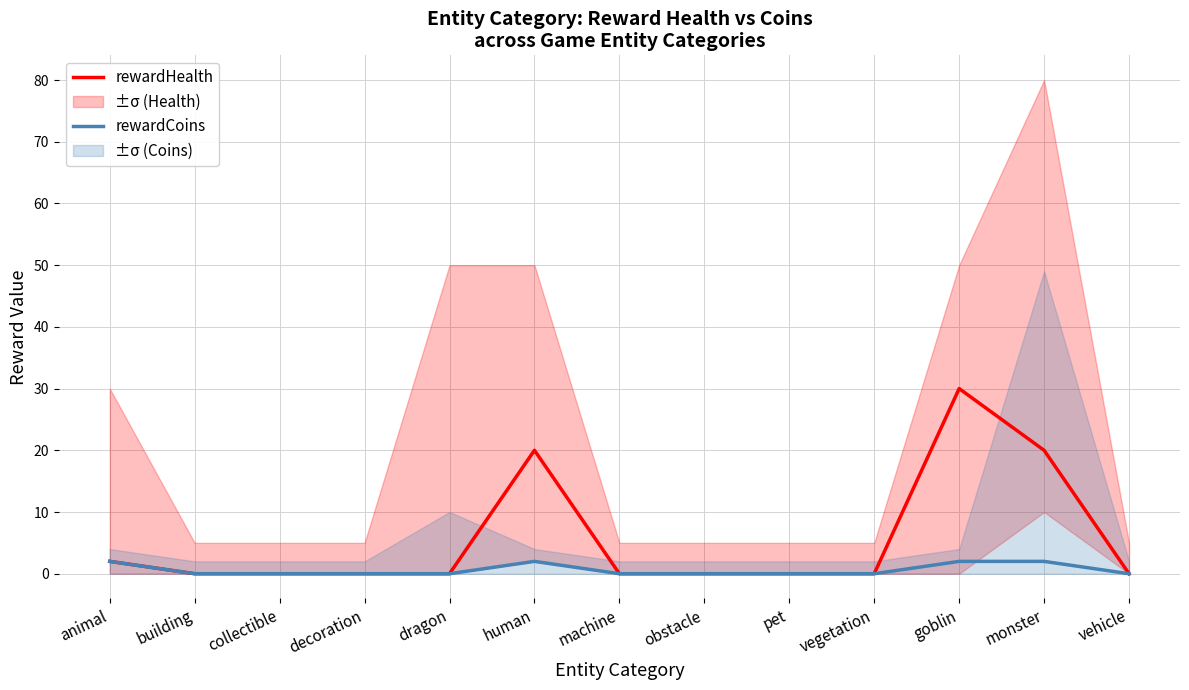

What is the maximum value shown in the chart?

30